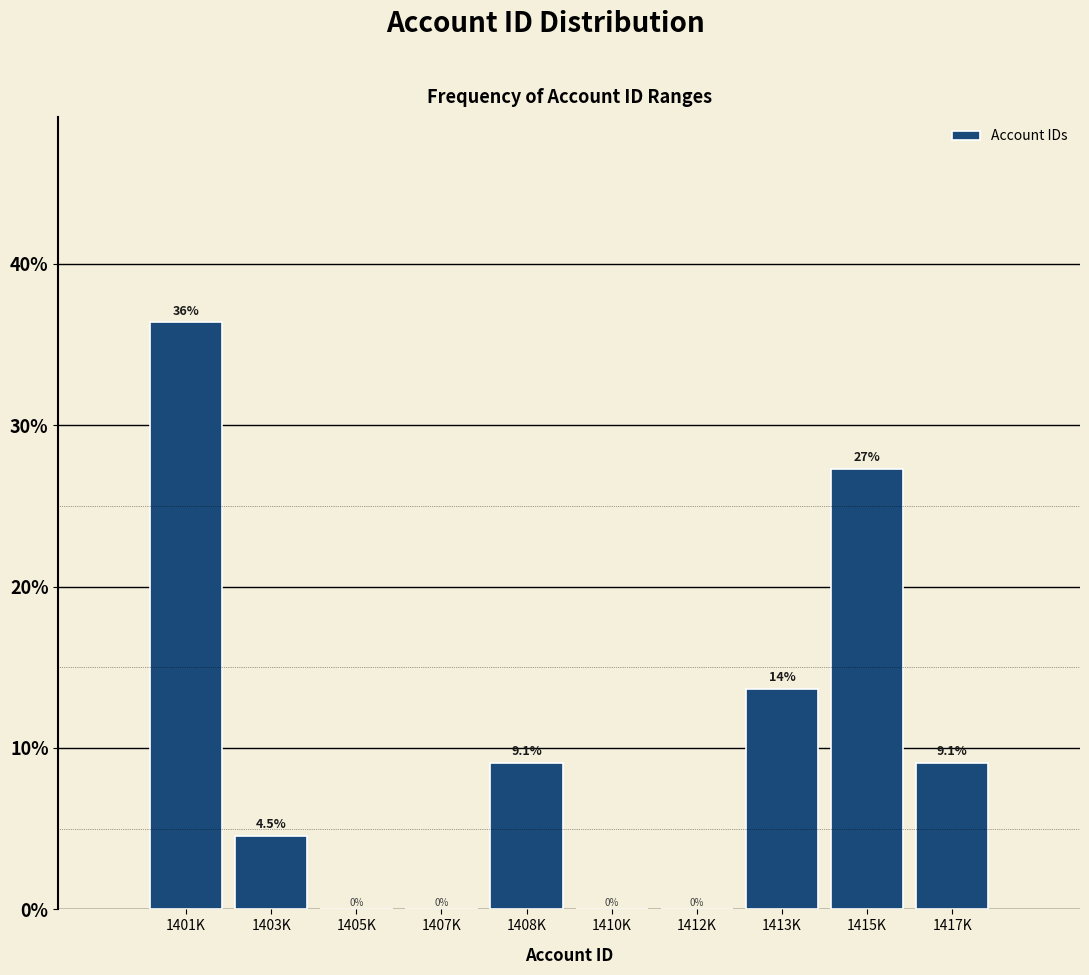

Reading left to right, transcribe all the data shown in this chart.

1401K=36.4	1403K=4.5	1405K=0.0	1407K=0.0	1408K=9.1	1410K=0.0	1412K=0.0	1413K=13.6	1415K=27.3	1417K=9.1